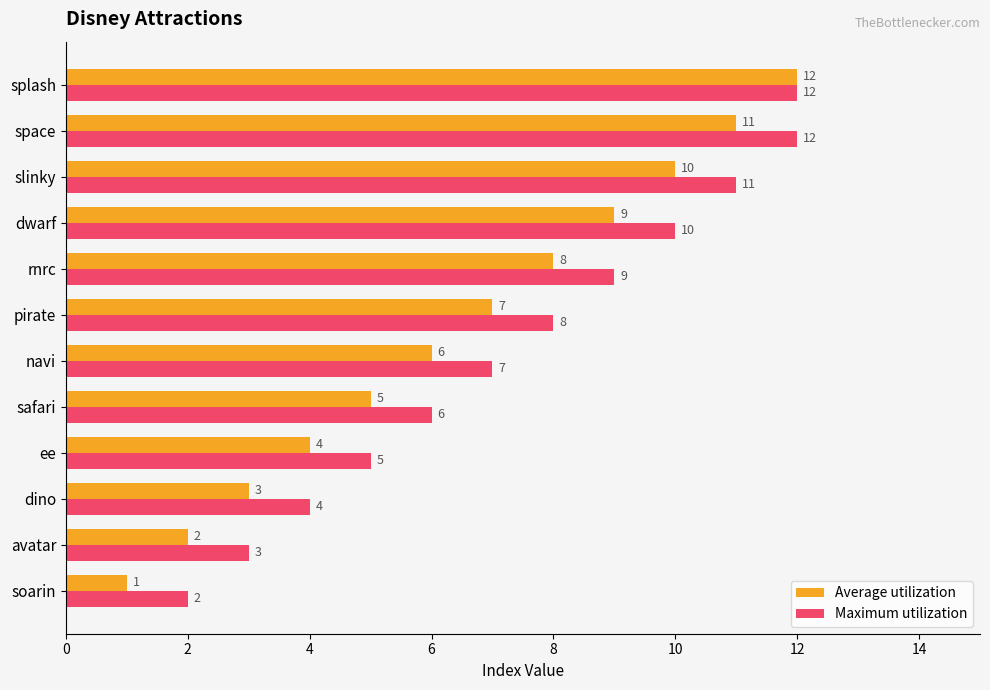

How many series are shown in this chart?

2